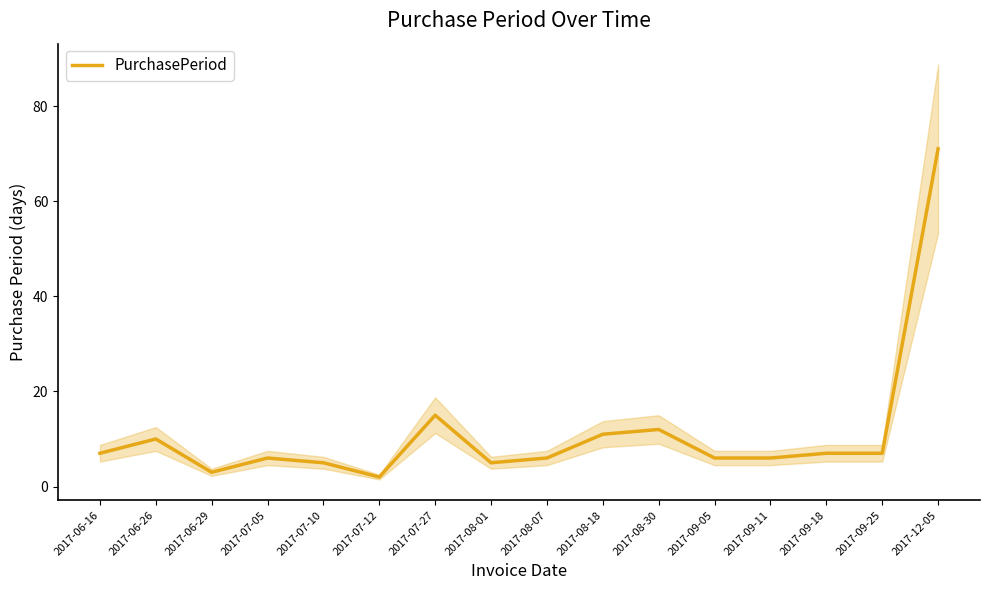

What is the value of the 7th point from the left?

15